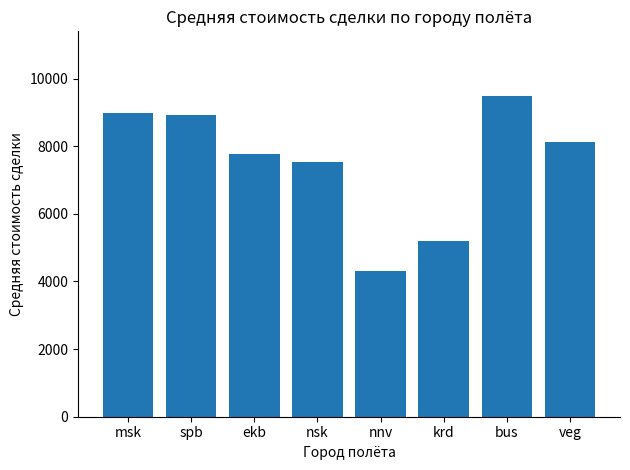

Read the value at msk.

8976.7